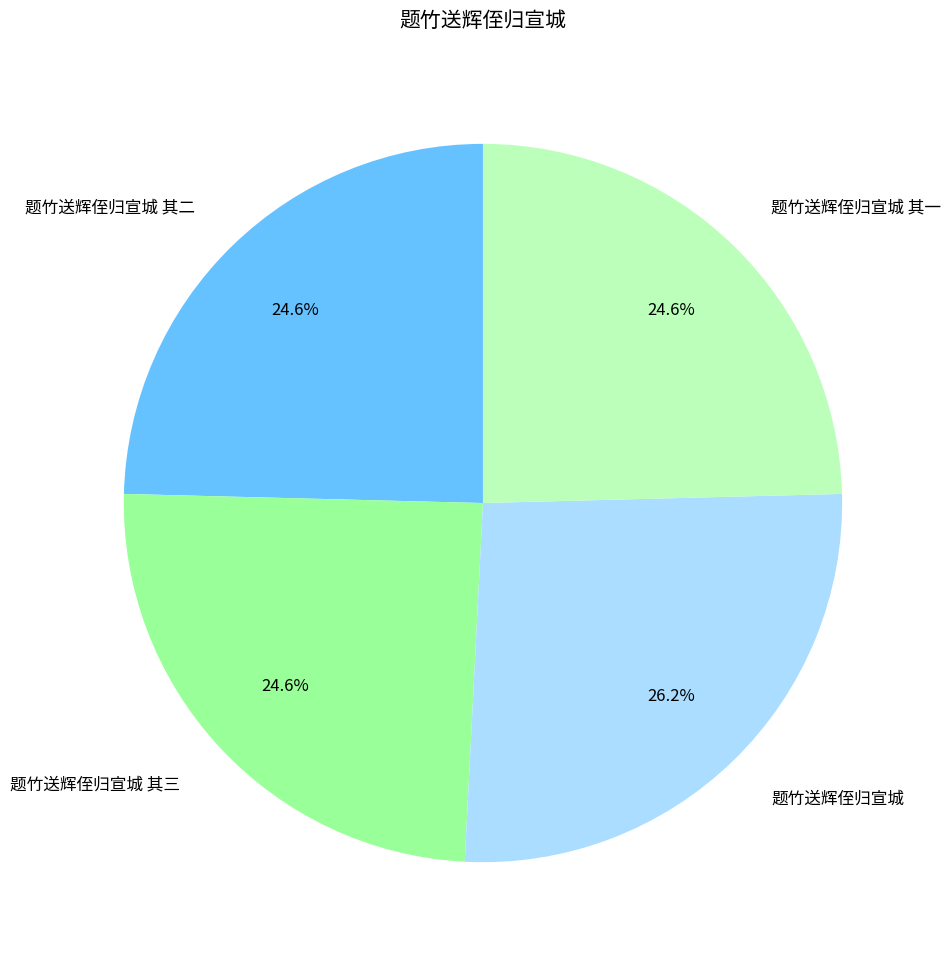

What is the largest slice in the pie chart?

题竹送辉侄归宣城